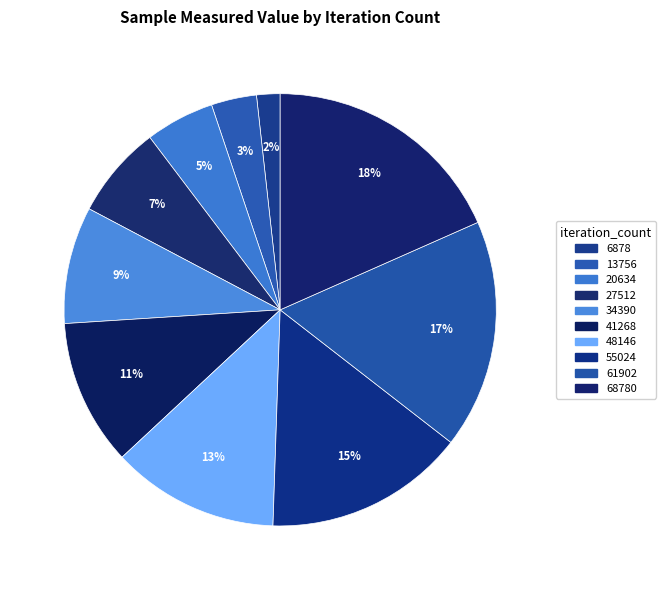

How many segments does this pie chart have?

10